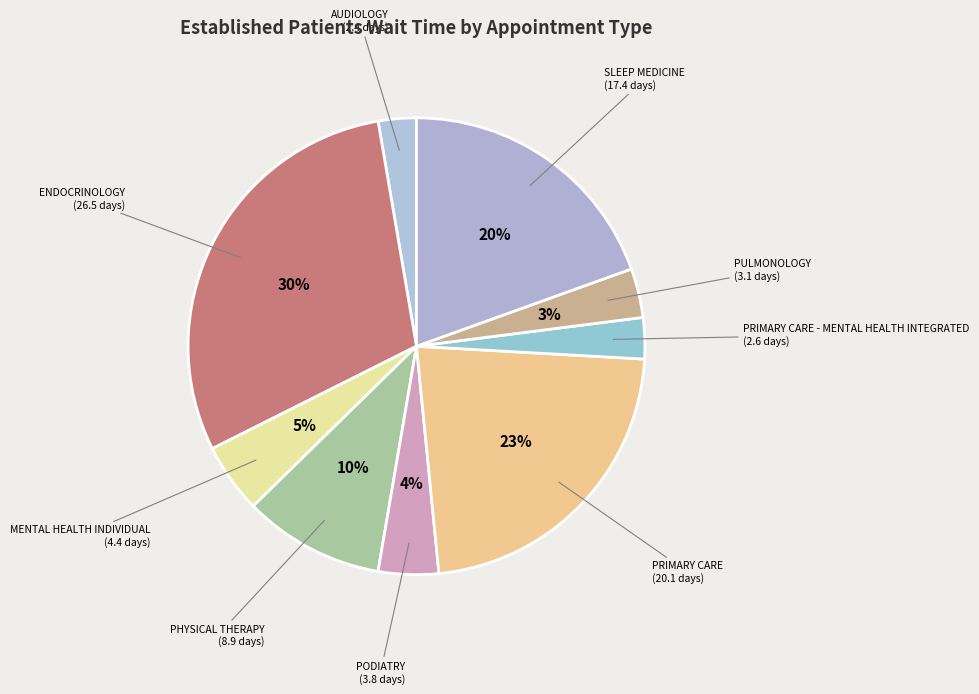

How many segments does this pie chart have?

9